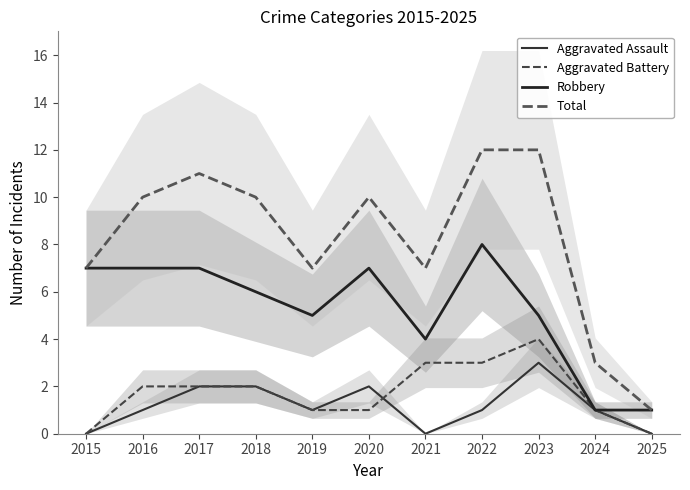

What is the value of the Aggravated Battery point at the 8th from the left?

3